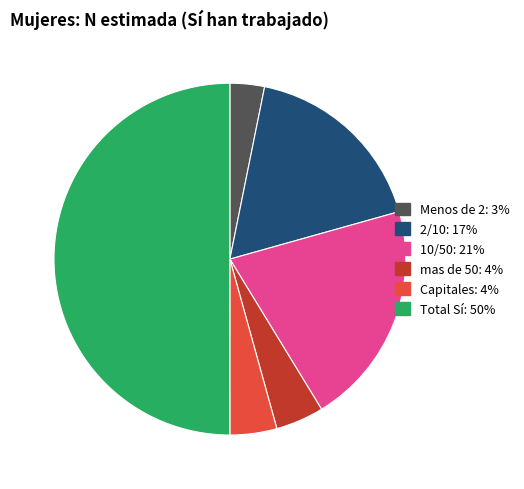

Is 10/50 the majority of the pie?

No